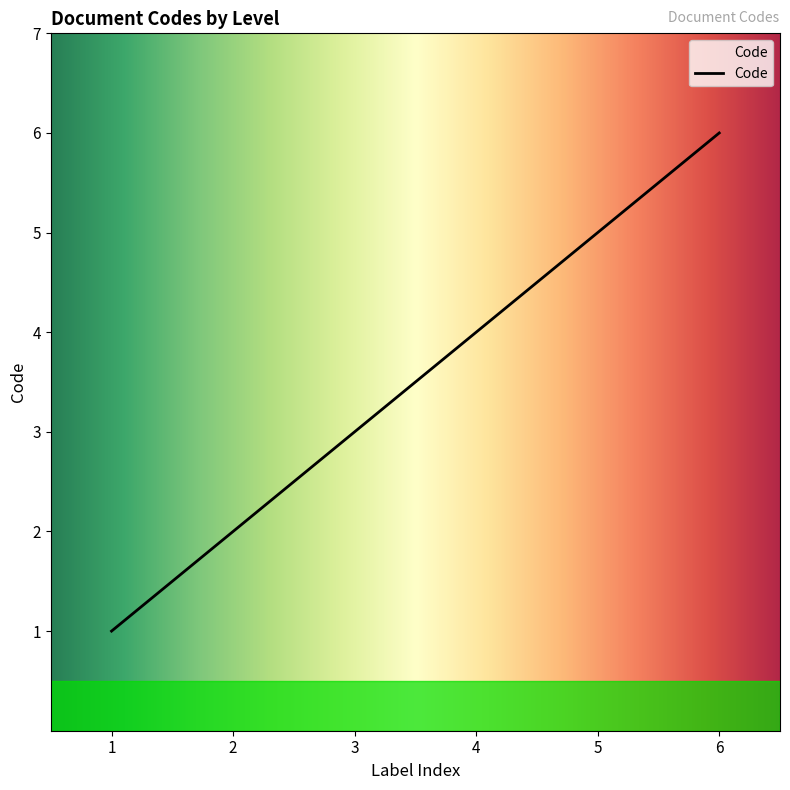

Which category has the lowest value across all series?

1